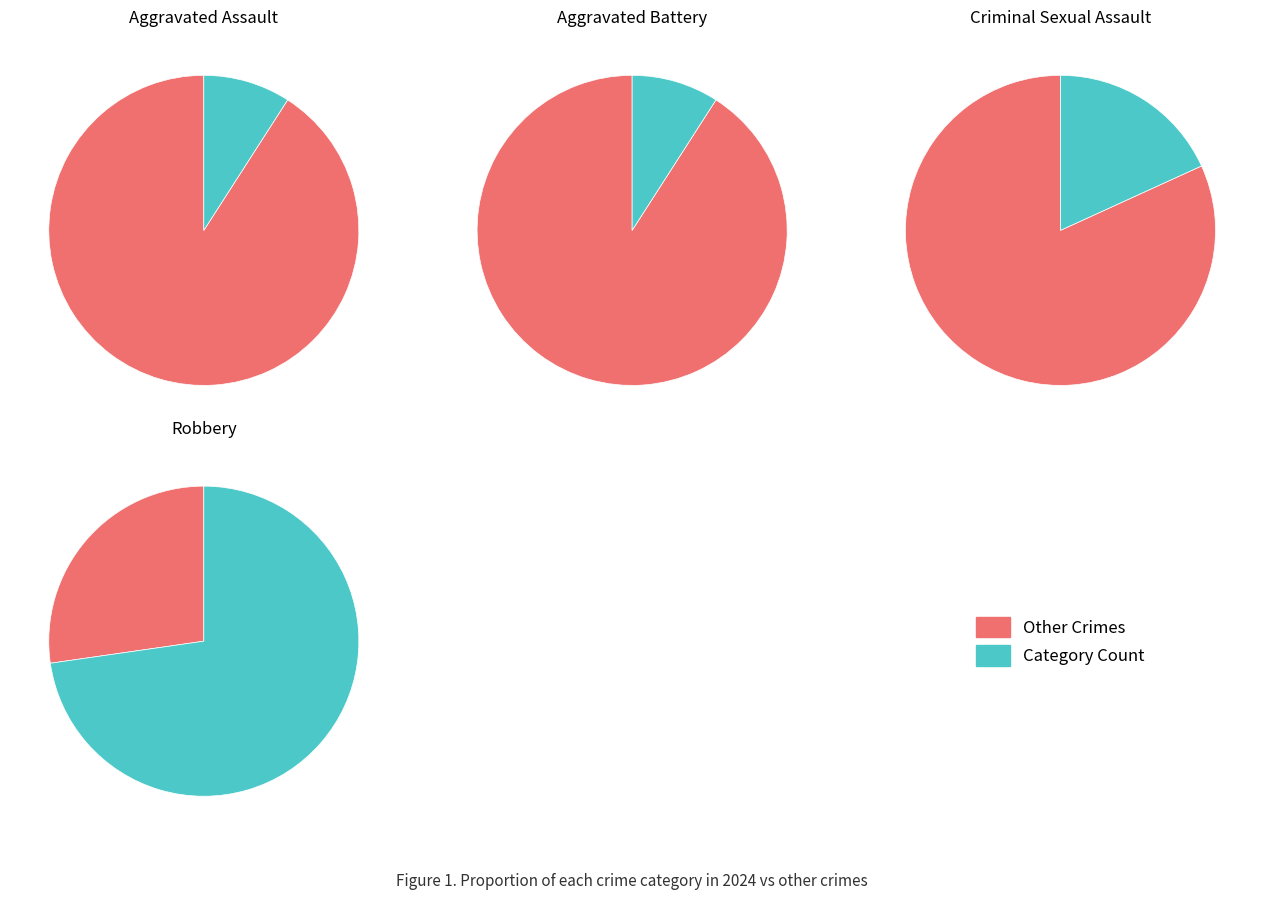

True or false: values_2024 accounts for 1% of the total.

False